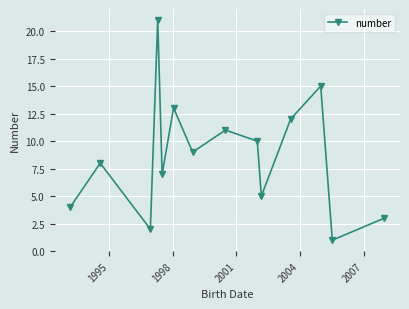

What is the difference between the maximum and second lowest values?

19